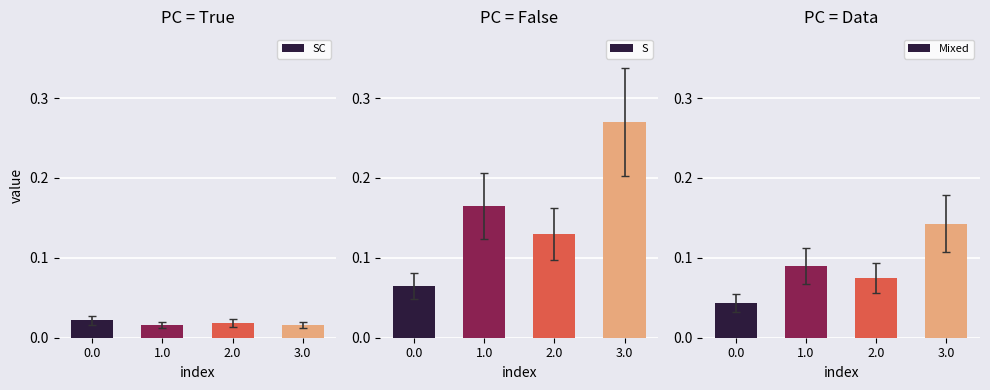

List the series in order of their overall mean, highest first.

S, Mixed, SC